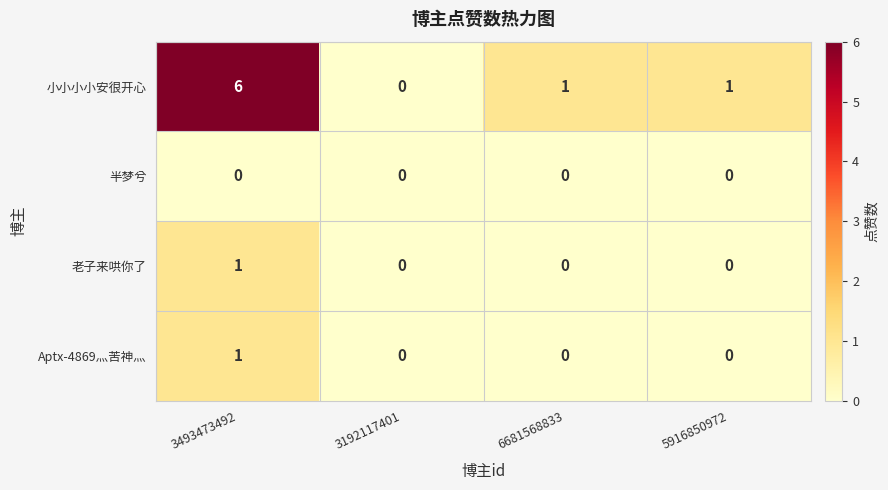

The 半梦兮 series shows 0 at 3493473492. True or false?

True